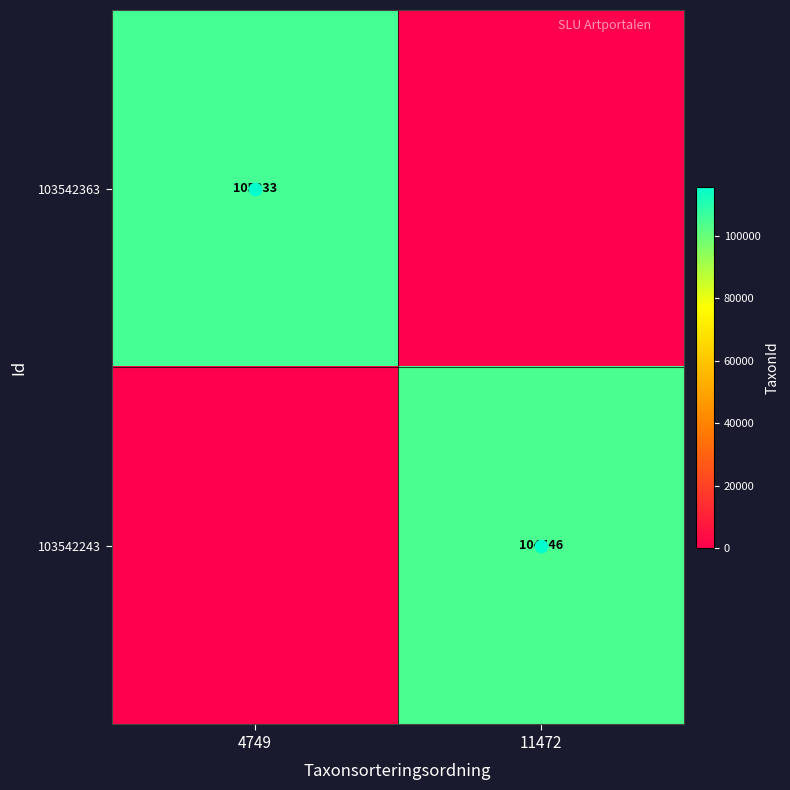

At 11472, list the series in order from smallest to largest.

103542363, 103542243